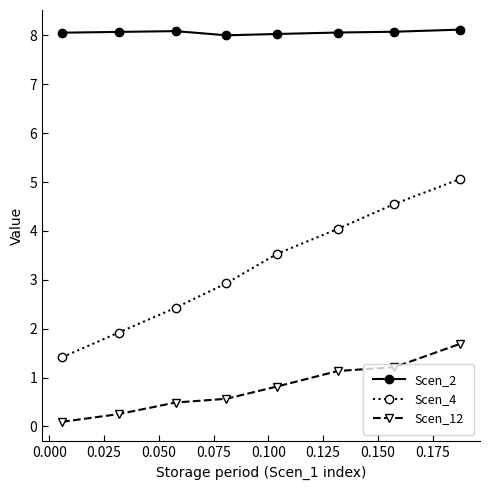

What is the value of the Scen_2 point at the 1st from the left?

8.1